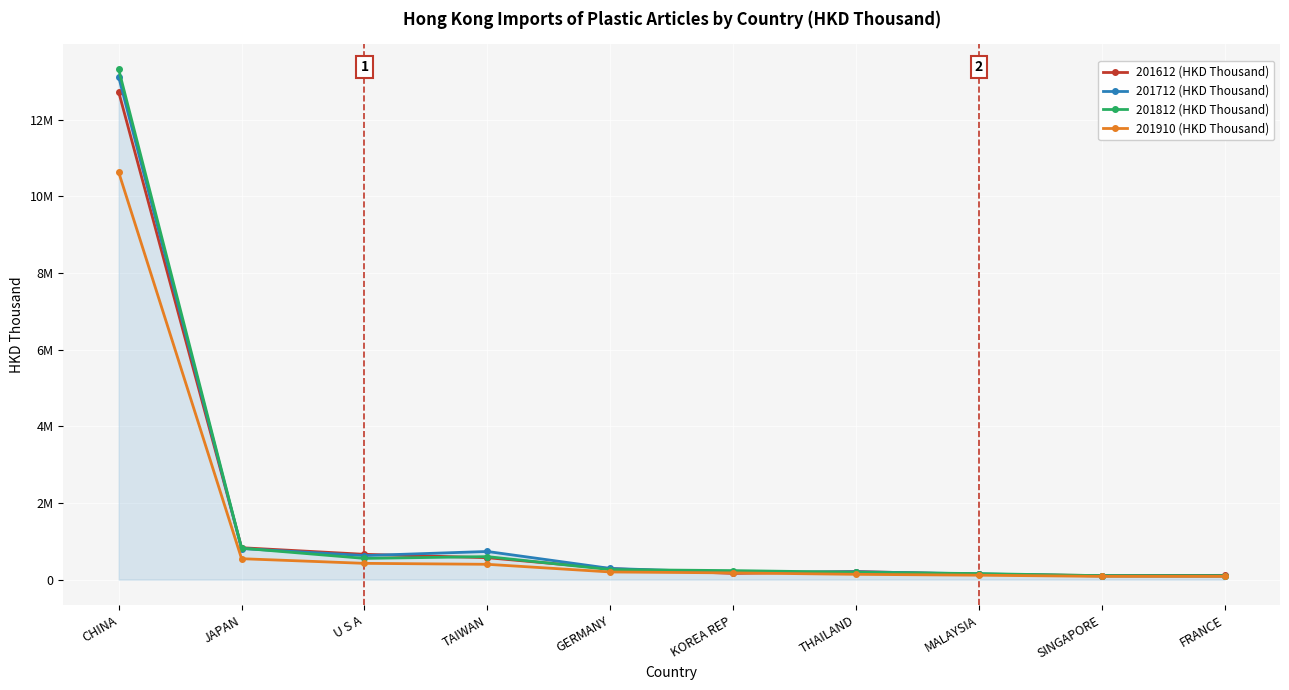

True or false: 201812 (HKD Thousand) has more than 0 interior local peaks.

True